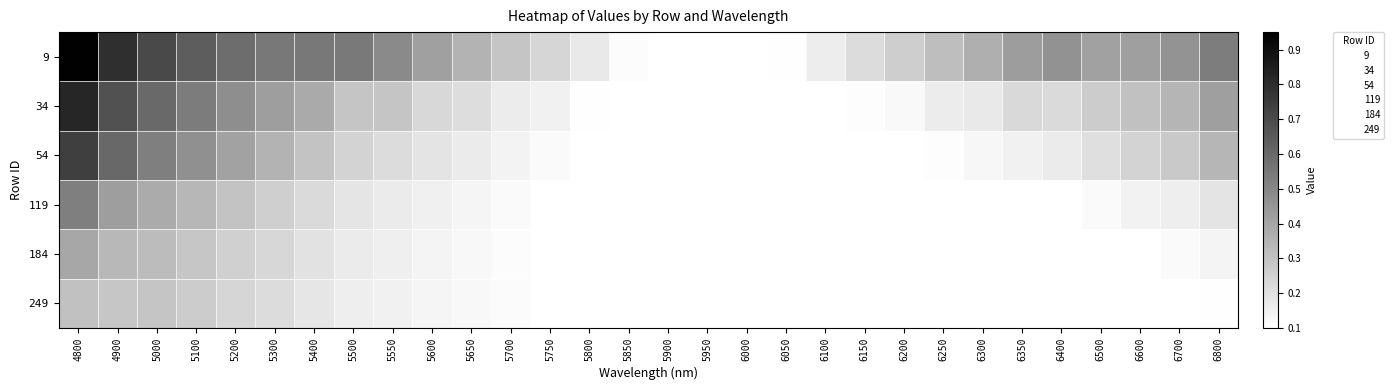

What is the spread (max minus min) of values at 5600?

0.3